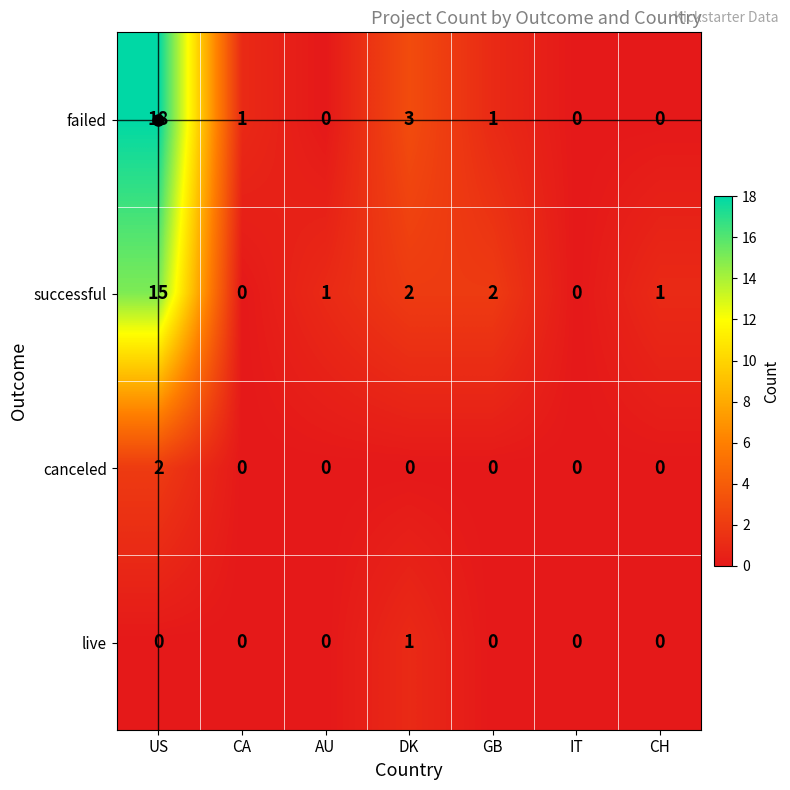

What is the difference between the maximum and minimum values in the failed series?

18